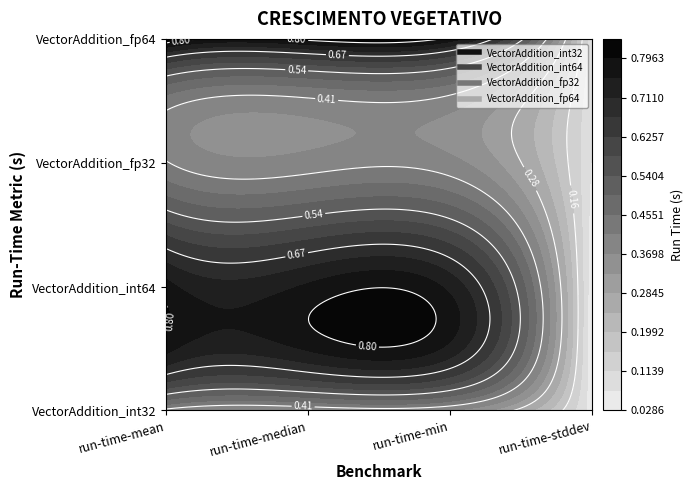

Between run-time-stddev and run-time-median, which is larger?

run-time-median